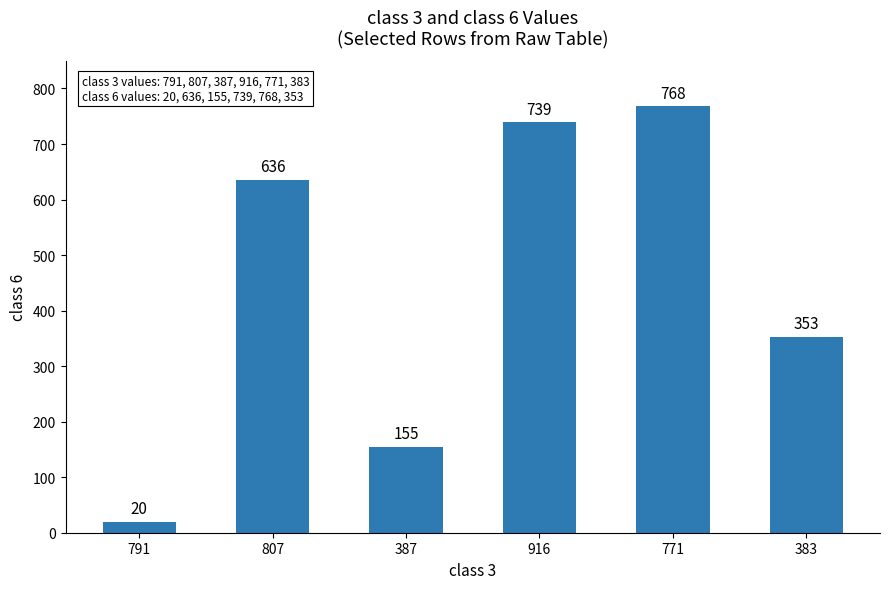

Between 383 and 791, which is larger?

383